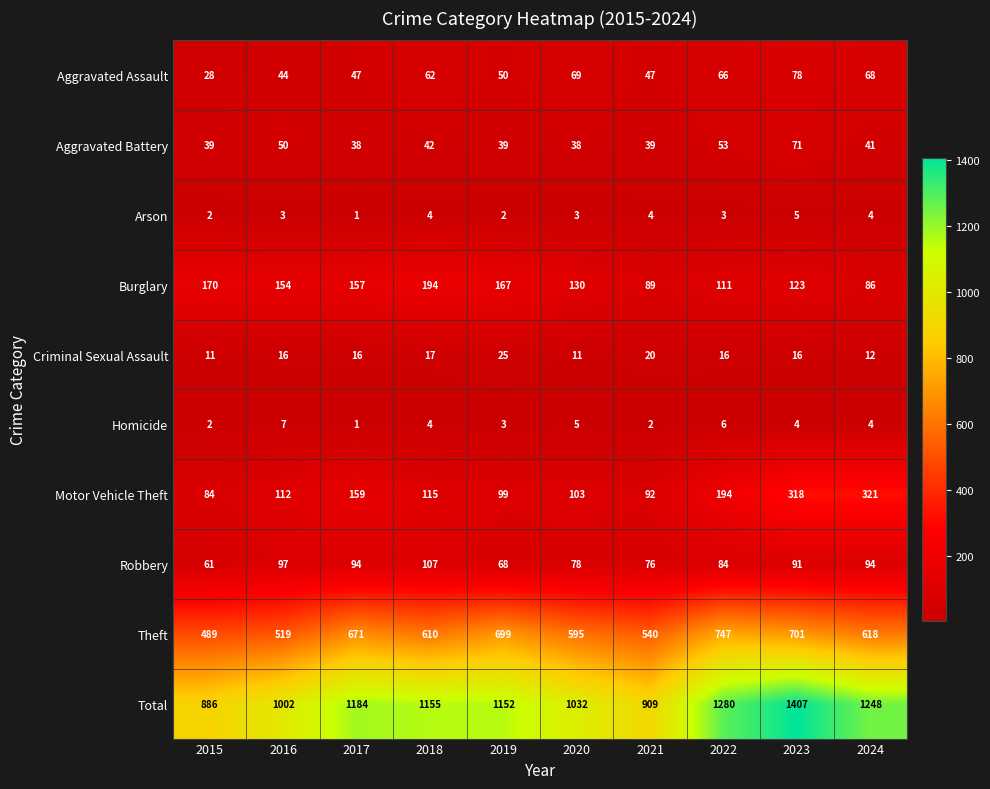

Which series has the widest spread of values?

Total